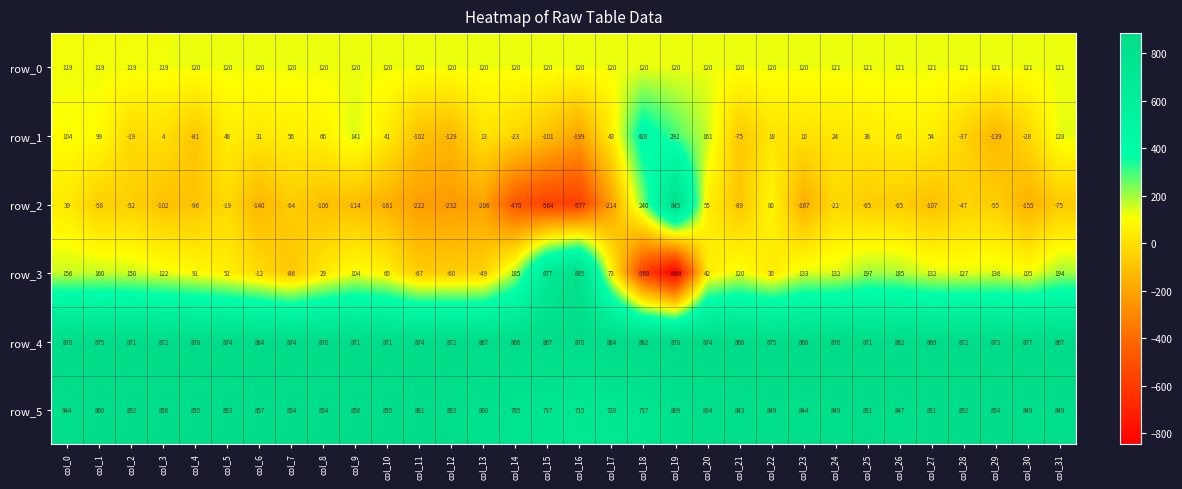

How many distinct data groups are displayed?

6